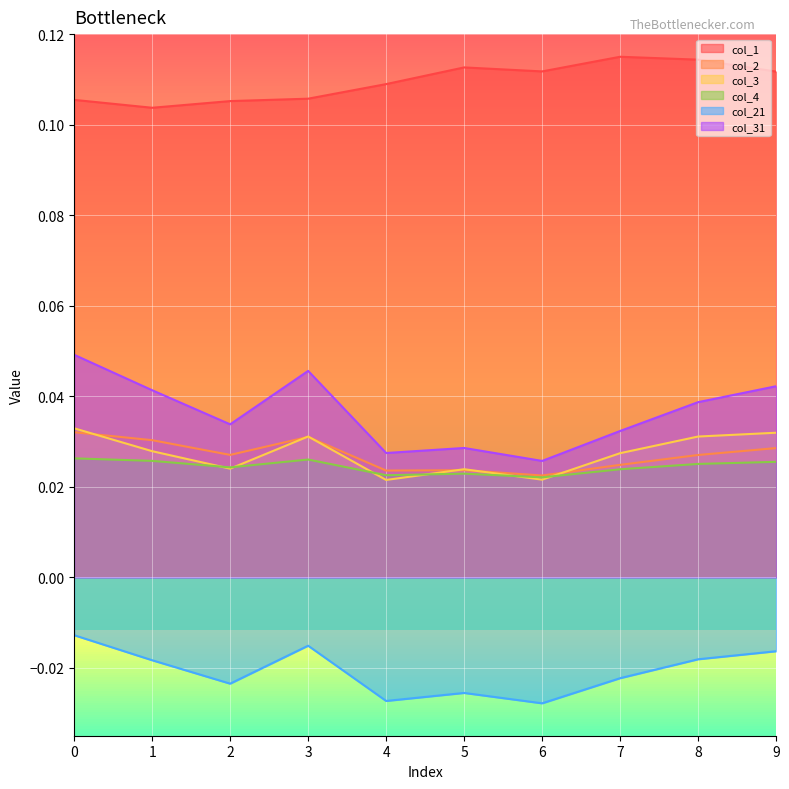

At which category does col_4 reach its first local peak?

3